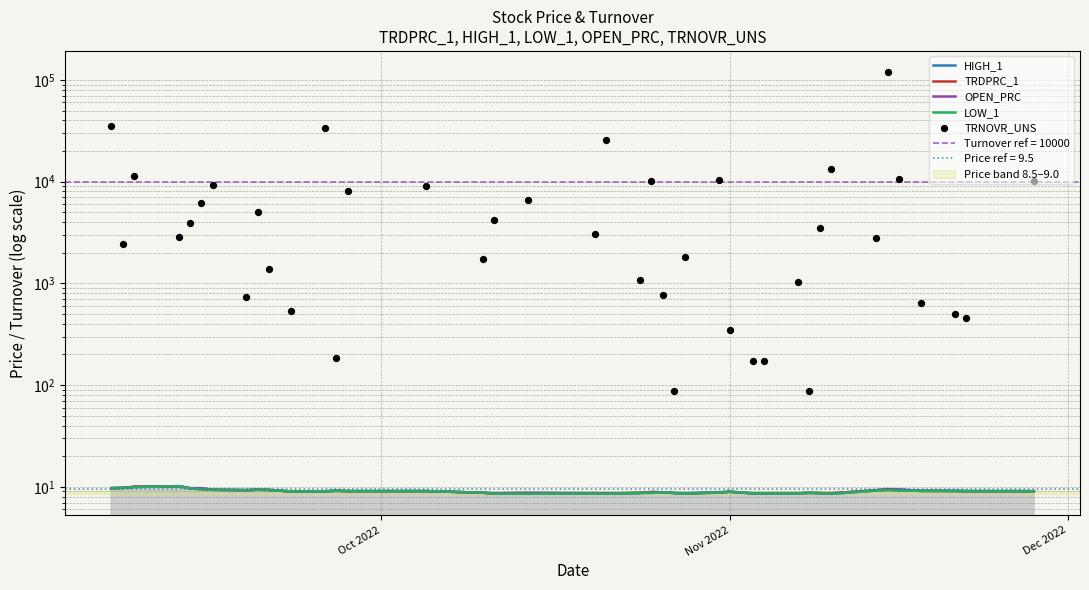

At how many categories does at least one series exceed 80794?

1